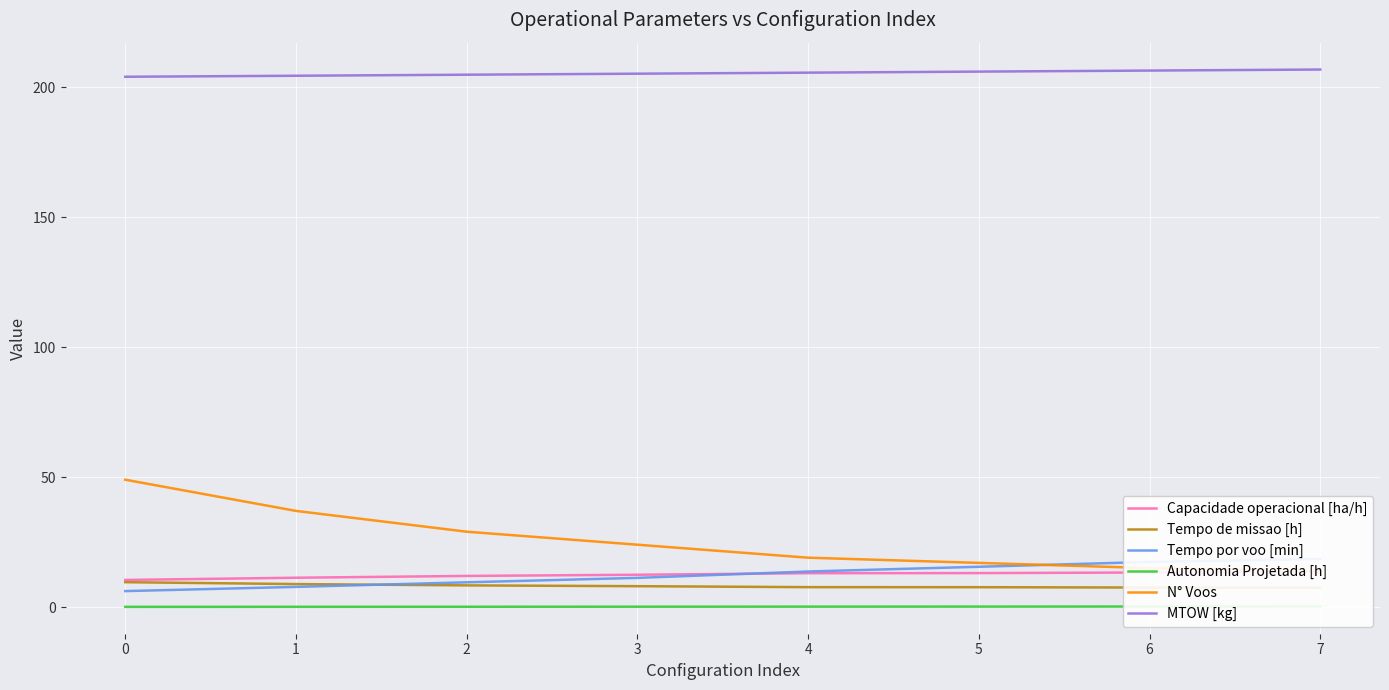

What is the spread (max minus min) of values at 0?

203.9